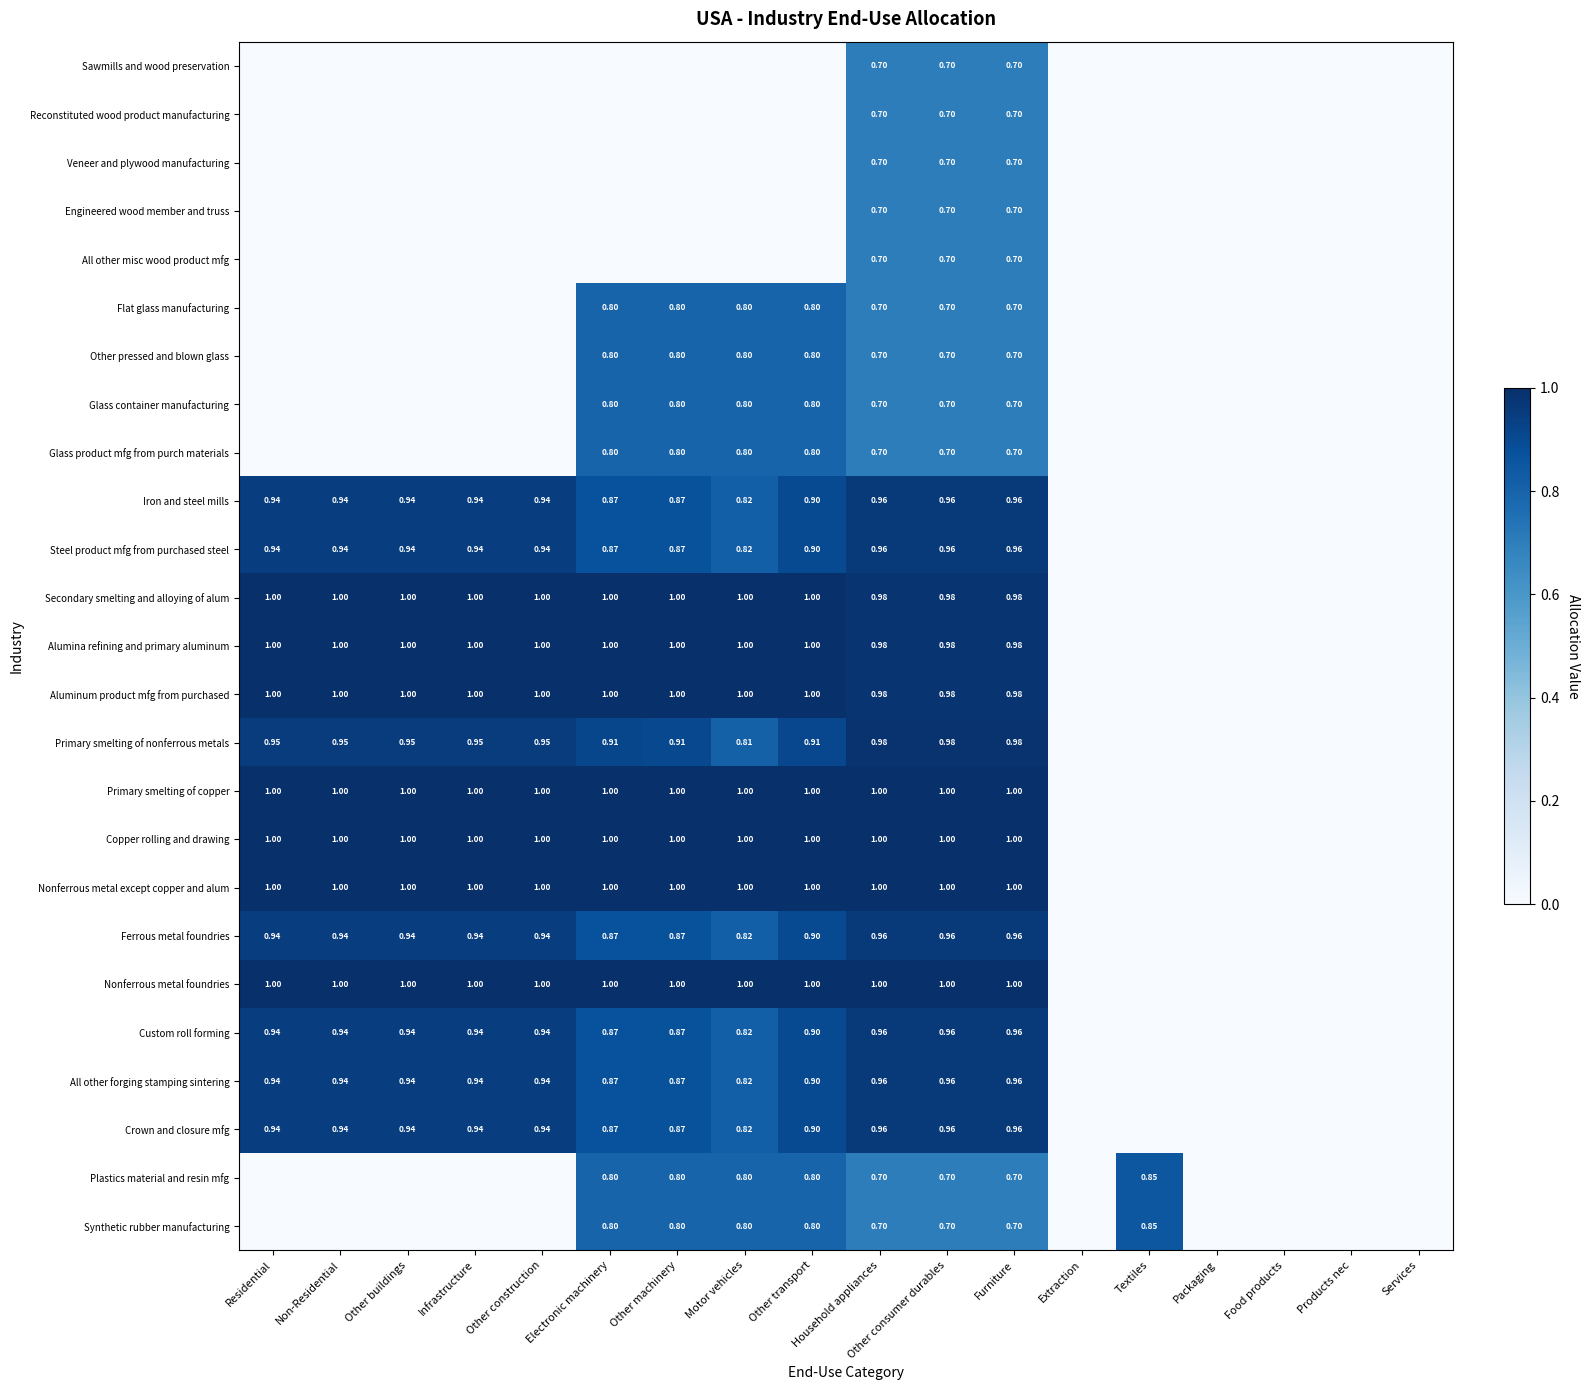

Is the value of Iron and steel mills at Household appliances greater than the value of Primary smelting of nonferrous metals at Non-Residential?

Yes